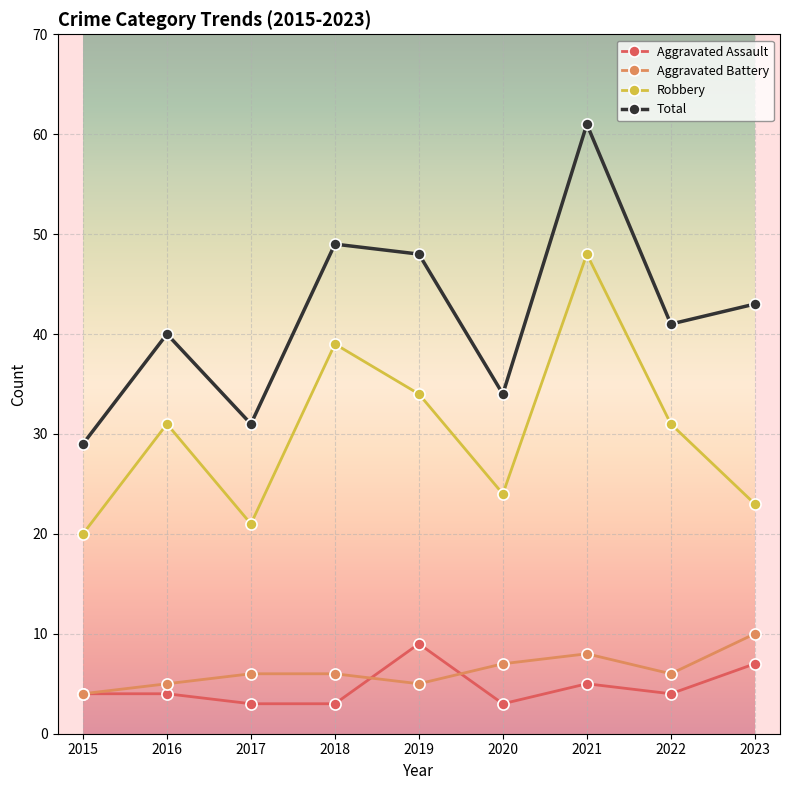

What is the difference between the second highest and minimum values in the Robbery series?

19